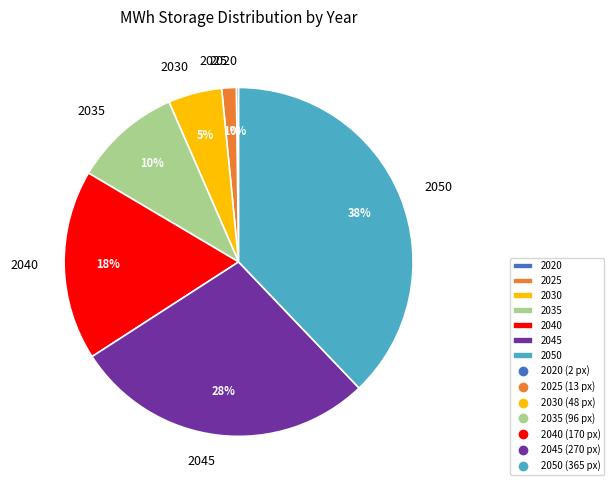

Is the sum of 2030 and 2045 greater than half?

No